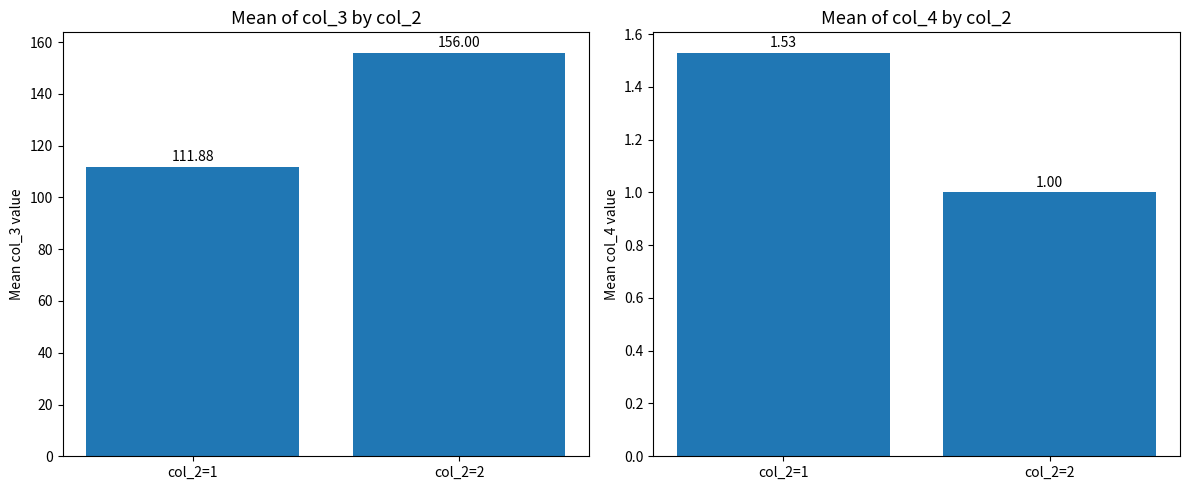

What is the greatest value displayed?

156.0